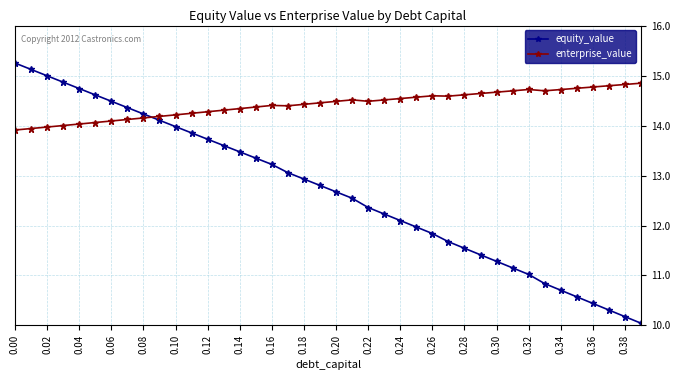

Which series has the widest spread of values?

equity_value